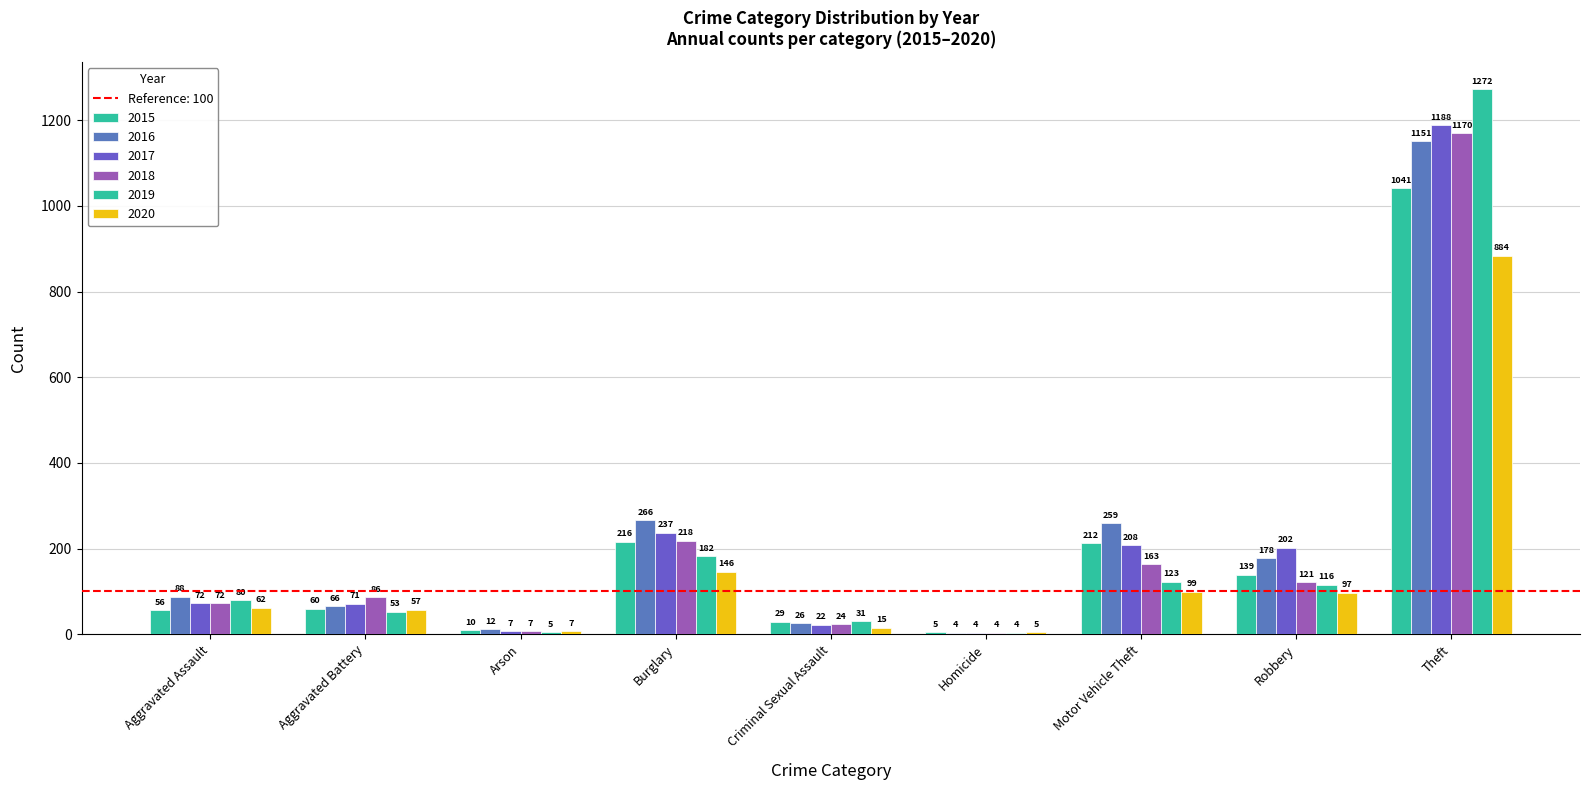

Reading left to right, transcribe all the data shown in this chart.

2015: Aggravated Assault=56	Aggravated Battery=60	Arson=10	Burglary=216	Criminal Sexual Assault=29	Homicide=5	Motor Vehicle Theft=212	Robbery=139	Theft=1041
2016: Aggravated Assault=88	Aggravated Battery=66	Arson=12	Burglary=266	Criminal Sexual Assault=26	Homicide=4	Motor Vehicle Theft=259	Robbery=178	Theft=1151
2017: Aggravated Assault=72	Aggravated Battery=71	Arson=7	Burglary=237	Criminal Sexual Assault=22	Homicide=4	Motor Vehicle Theft=208	Robbery=202	Theft=1188
2018: Aggravated Assault=72	Aggravated Battery=86	Arson=7	Burglary=218	Criminal Sexual Assault=24	Homicide=4	Motor Vehicle Theft=163	Robbery=121	Theft=1170
2019: Aggravated Assault=80	Aggravated Battery=53	Arson=5	Burglary=182	Criminal Sexual Assault=31	Homicide=4	Motor Vehicle Theft=123	Robbery=116	Theft=1272
2020: Aggravated Assault=62	Aggravated Battery=57	Arson=7	Burglary=146	Criminal Sexual Assault=15	Homicide=5	Motor Vehicle Theft=99	Robbery=97	Theft=884